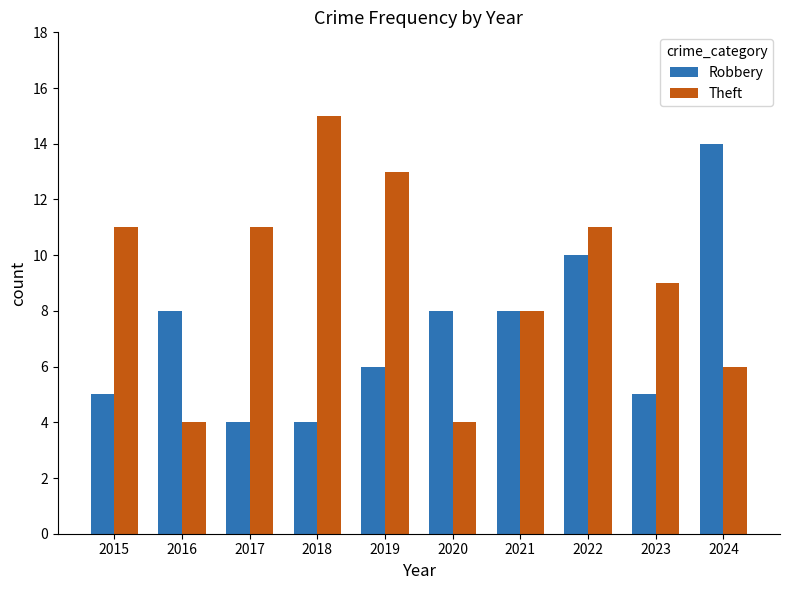

List the series in order of their overall mean, lowest first.

Robbery, Theft